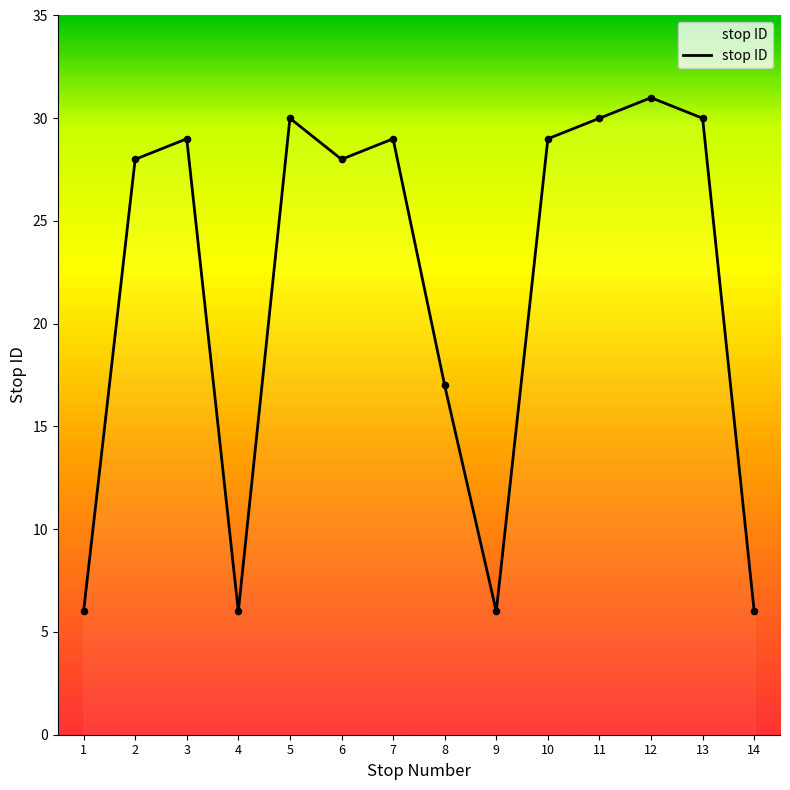

Between 3 and 8, which is larger?

3